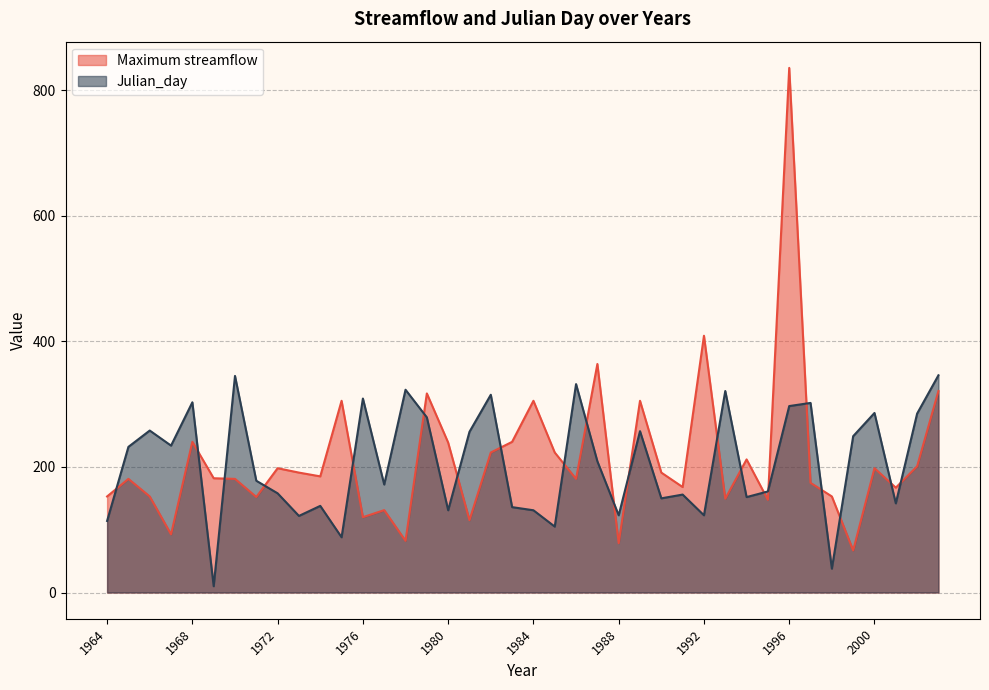

What is the maximum value for Julian_day?

346.0